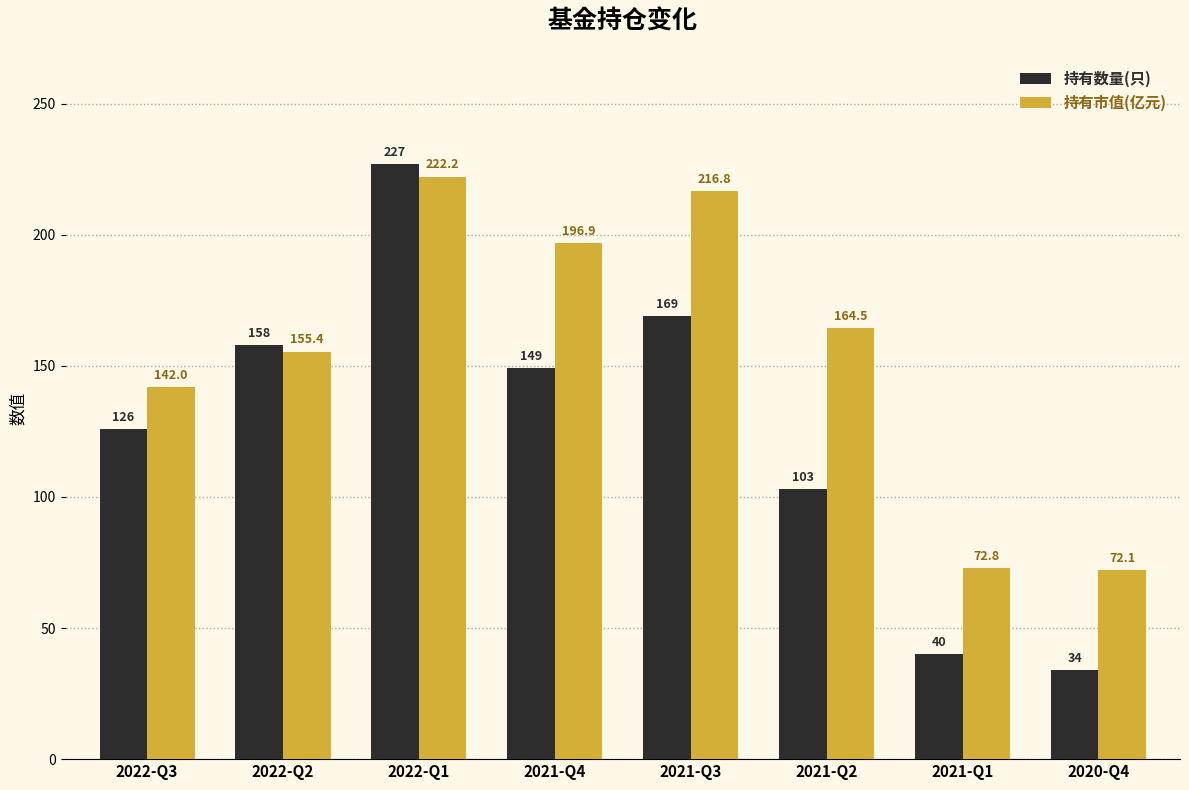

At 2022-Q2, list the series in order from largest to smallest.

持有数量(只), 持有市值(亿元)